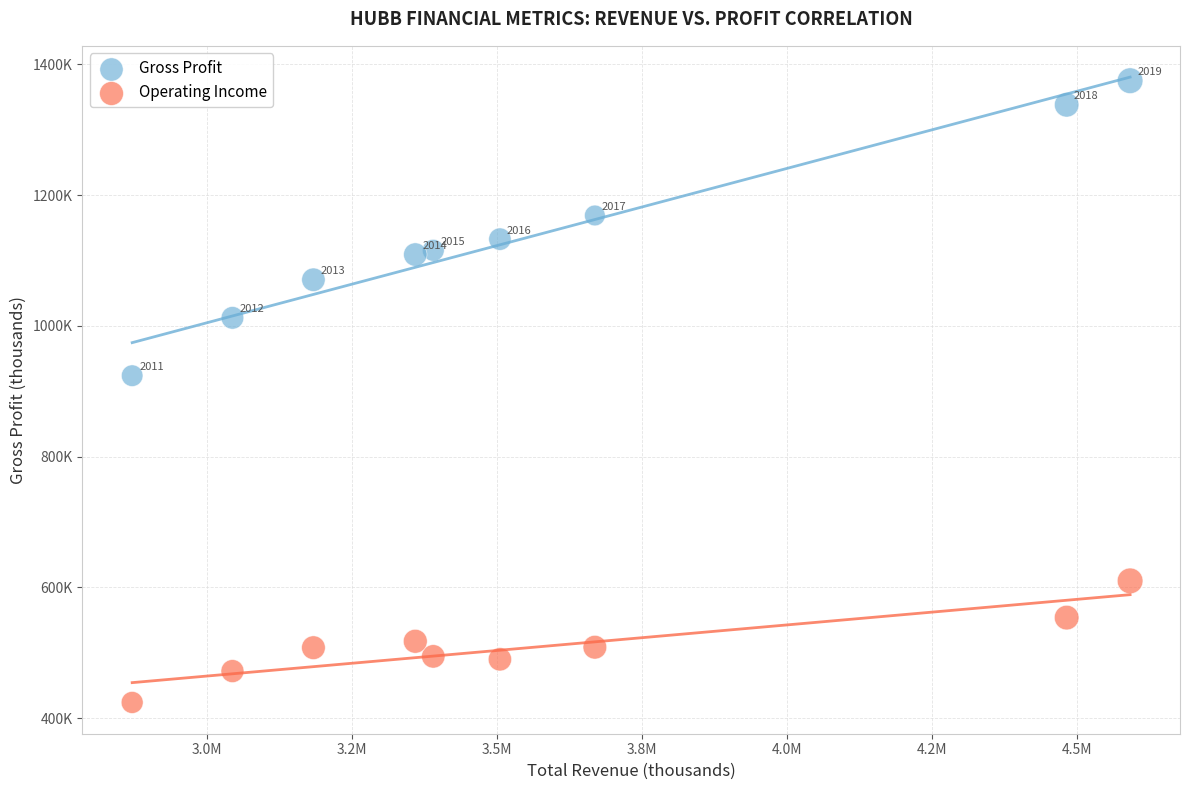

What are all the series names shown in the legend?

Gross Profit, Operating Income